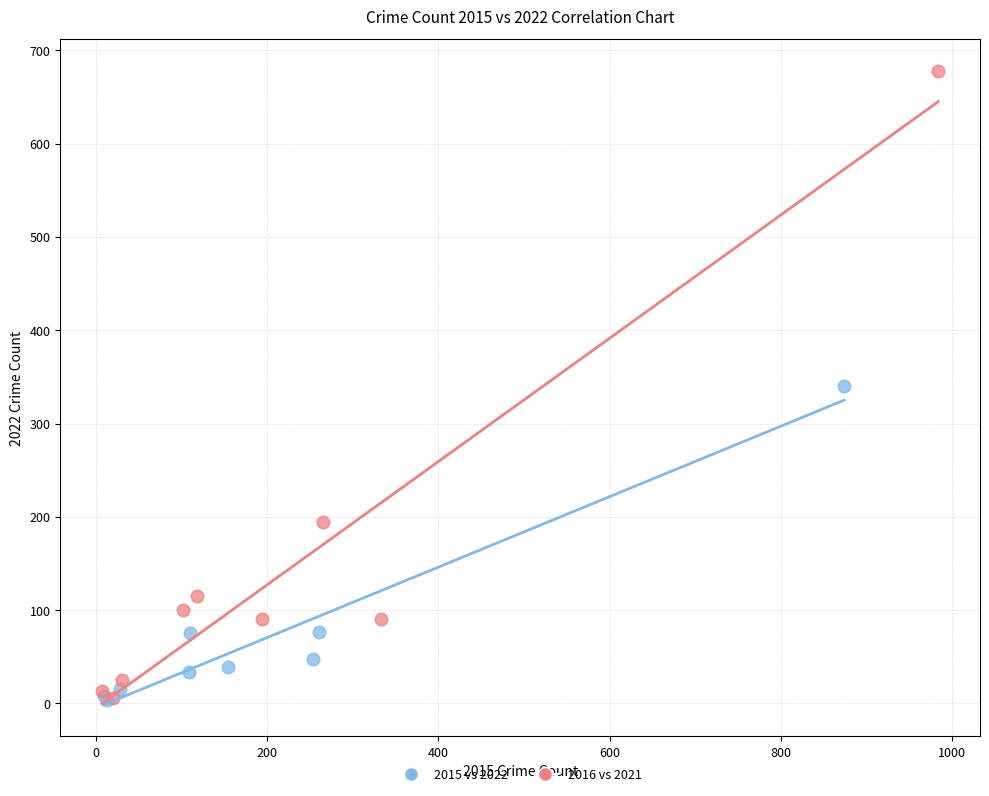

Which series reaches the maximum Y coordinate?

2016 vs 2021